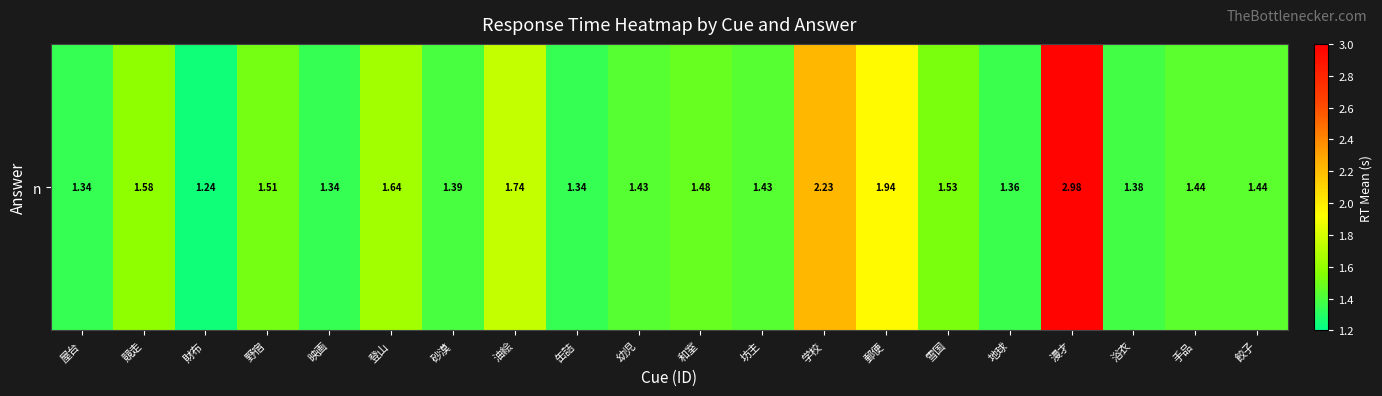

Which has a higher value, 砂漠 or 雪国?

雪国